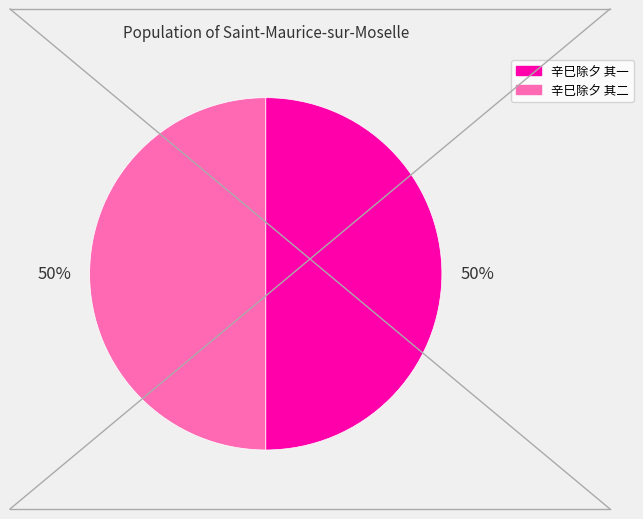

Do 辛巳除夕 其一 and 辛巳除夕 其二 together represent more than half of the pie?

Yes